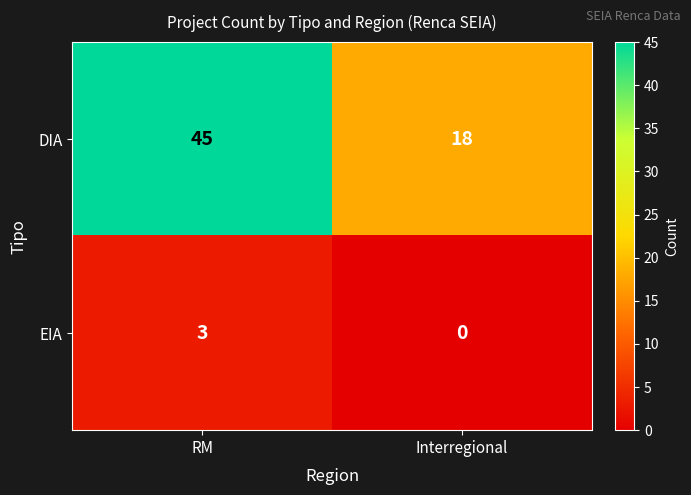

List the series in order of their overall mean, lowest first.

EIA, DIA